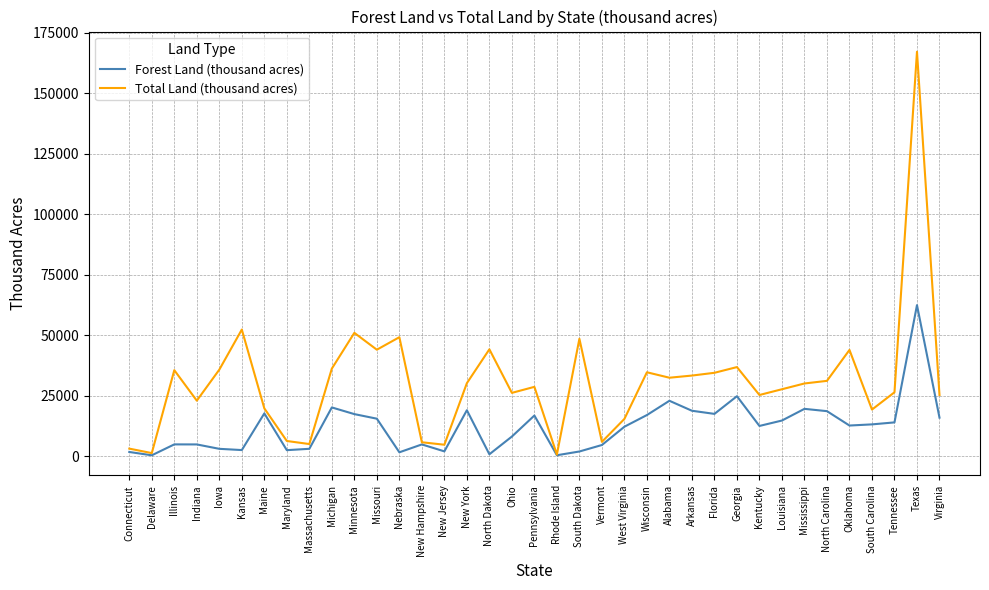

At which category is the sum across all series the highest?

Texas